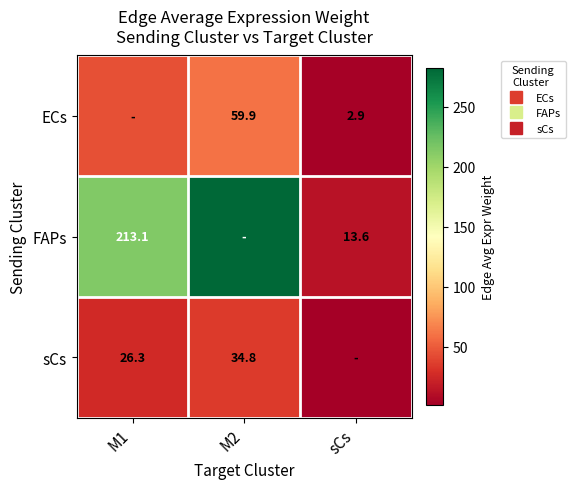

What is the minimum value shown in the chart?

1.7